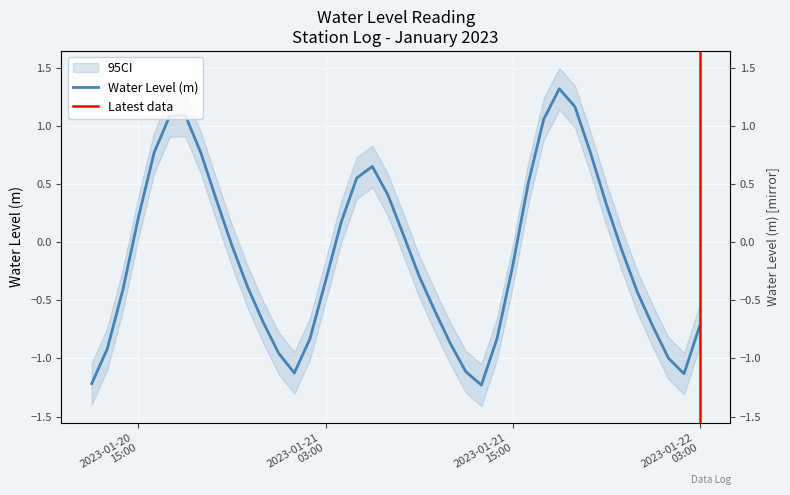

Which label corresponds to the largest value in the chart?

2023-01-21 18:00:00